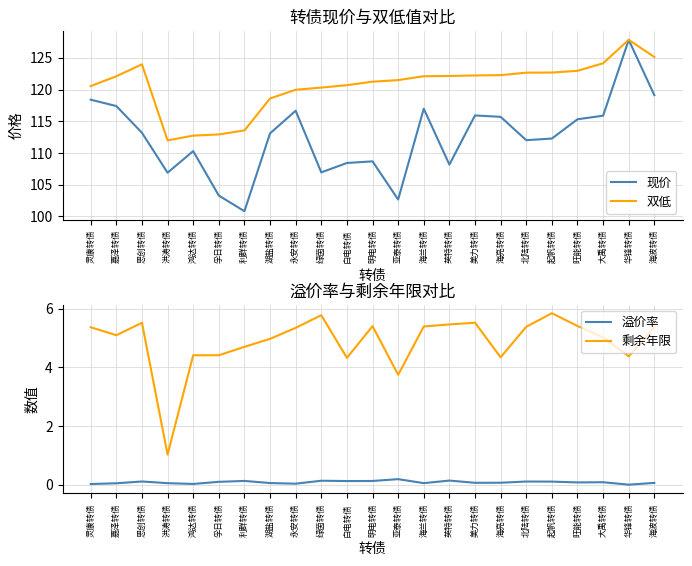

At which label does 双低 first exceed 122?

嘉泽转债